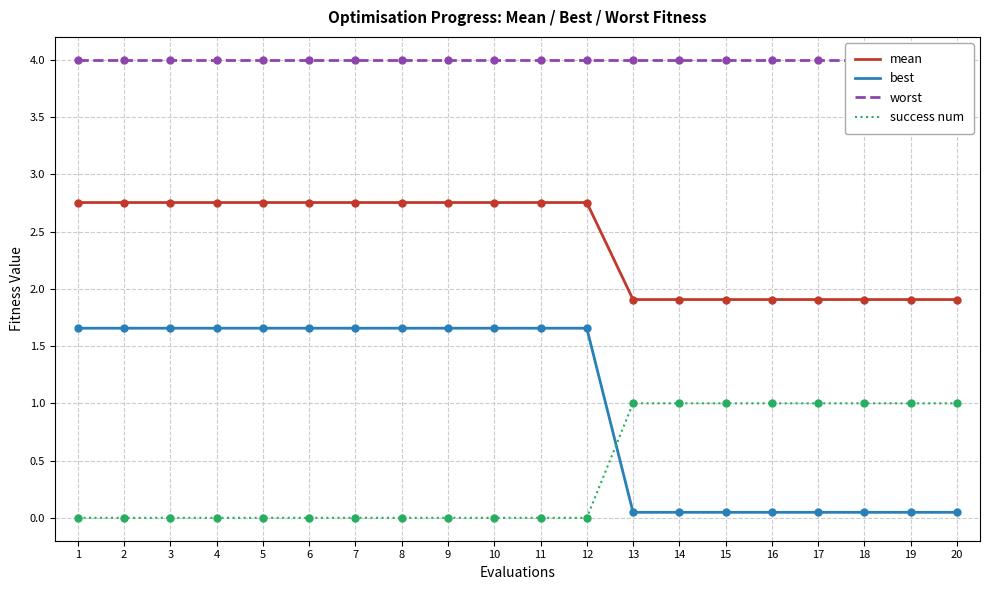

What are all the series names shown in the legend?

mean, best, worst, success num